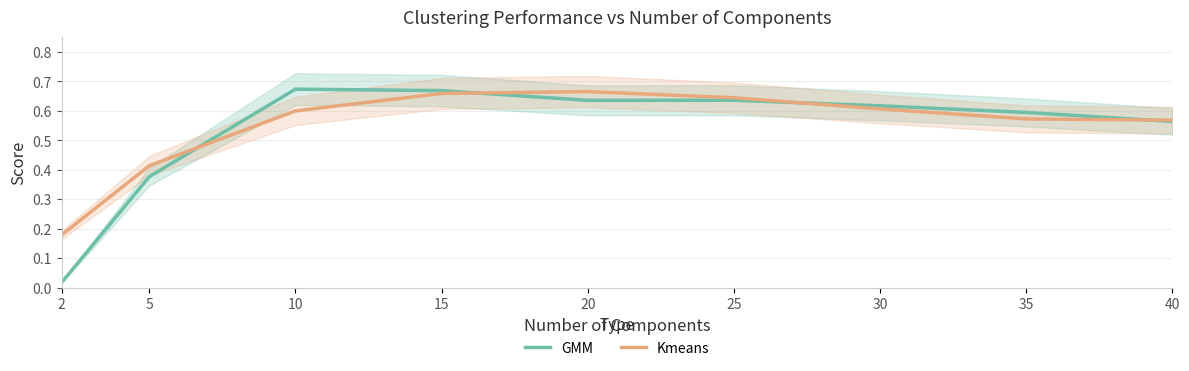

What is the maximum value shown in the chart?

0.7